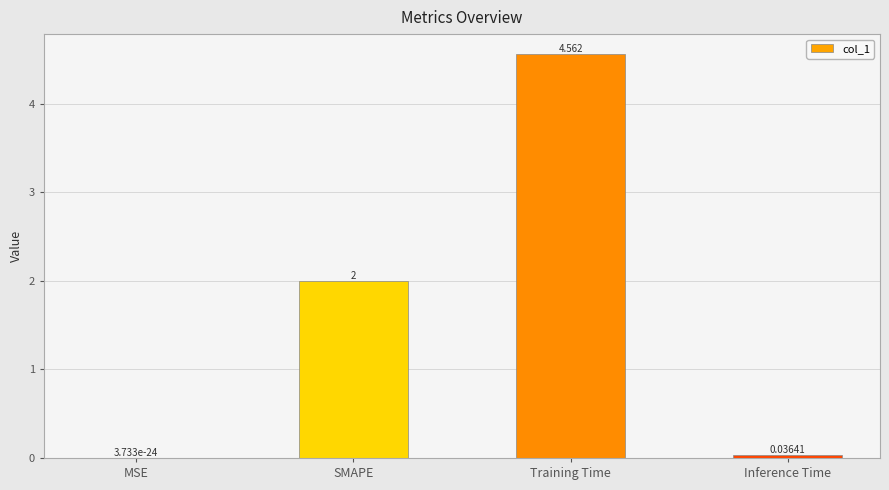

Which category has the highest value across all series?

Training Time